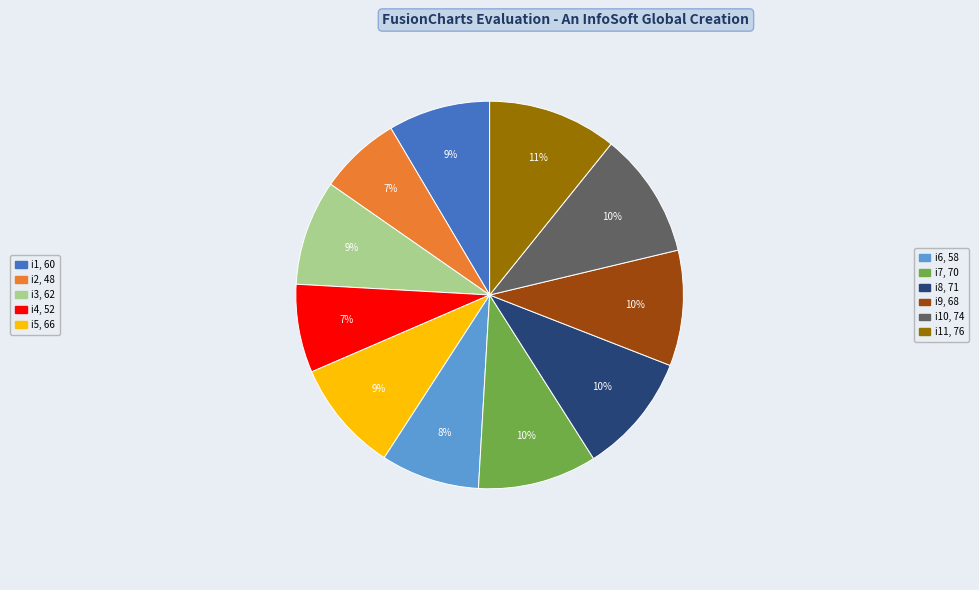

Does any single category account for the majority?

No